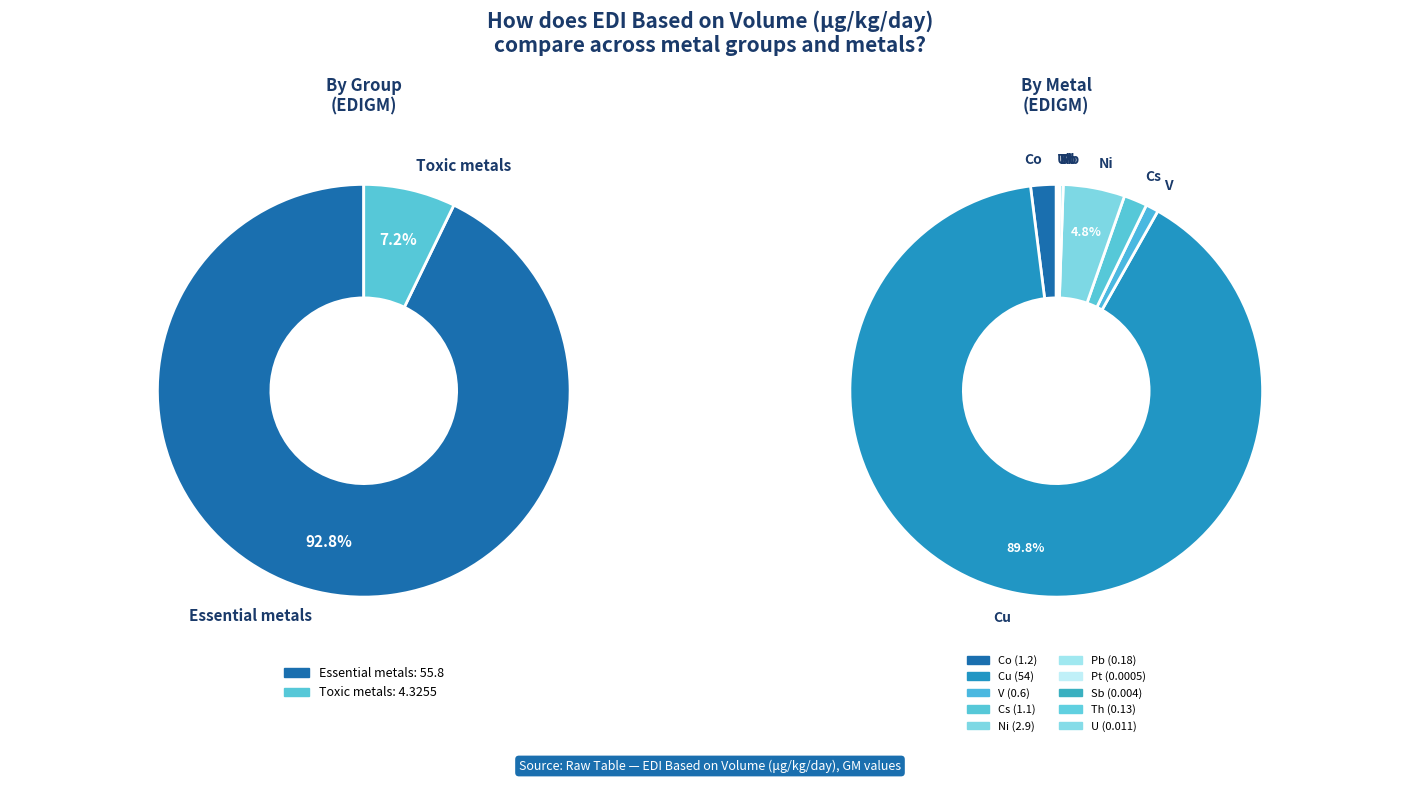

Does U account for over 50% of the chart?

No